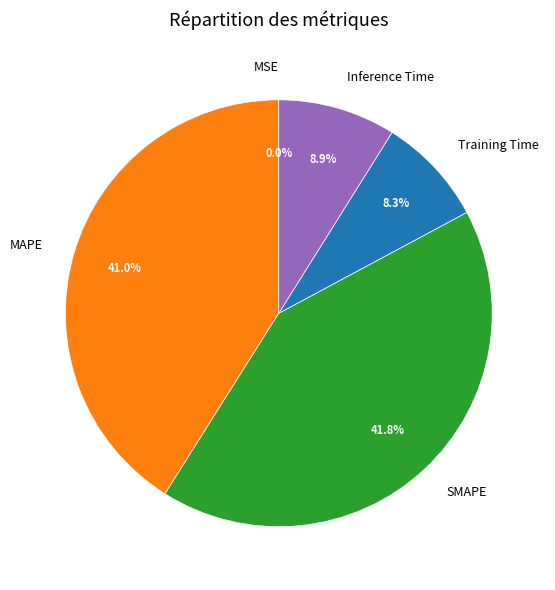

Between Inference Time and SMAPE, which is larger?

SMAPE